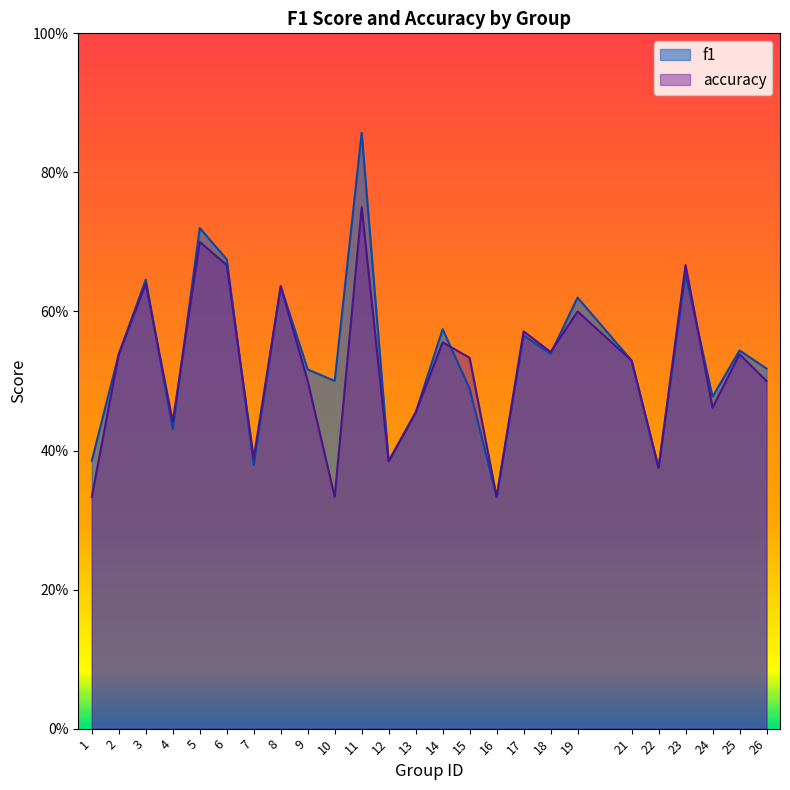

Between which two adjacent categories do accuracy and f1 first intersect?

3 and 4